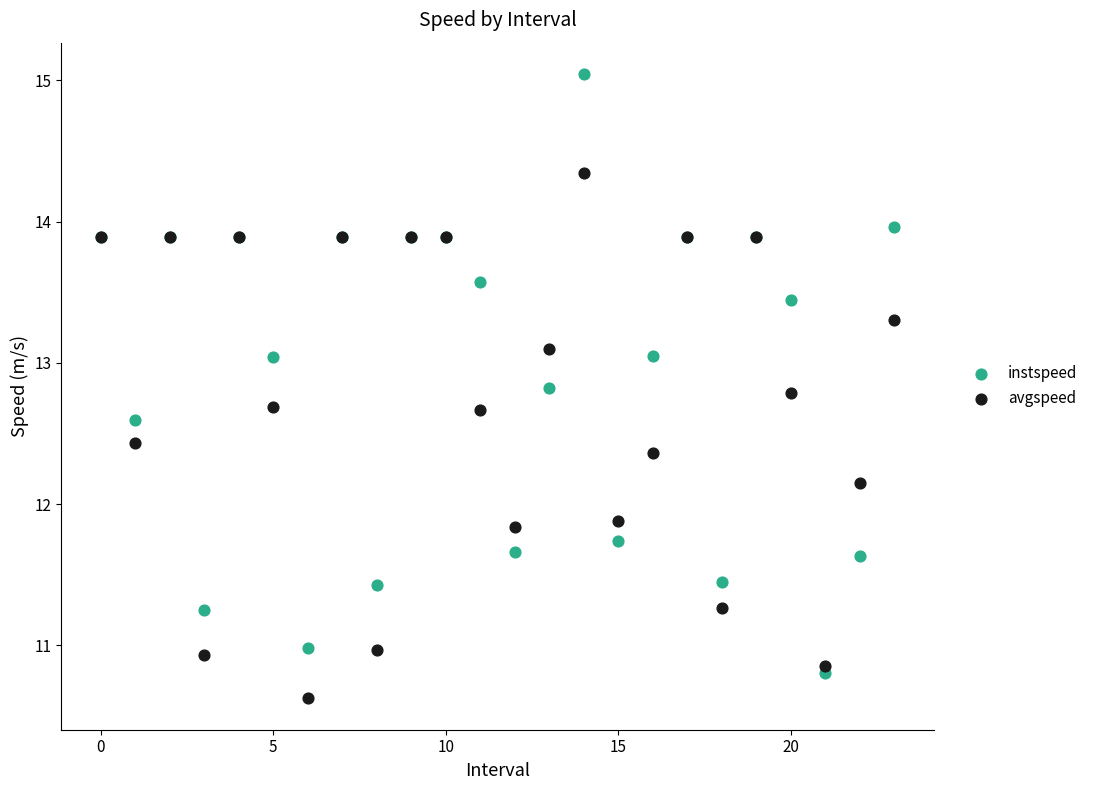

Which series has the largest Y range (max minus min)?

instspeed